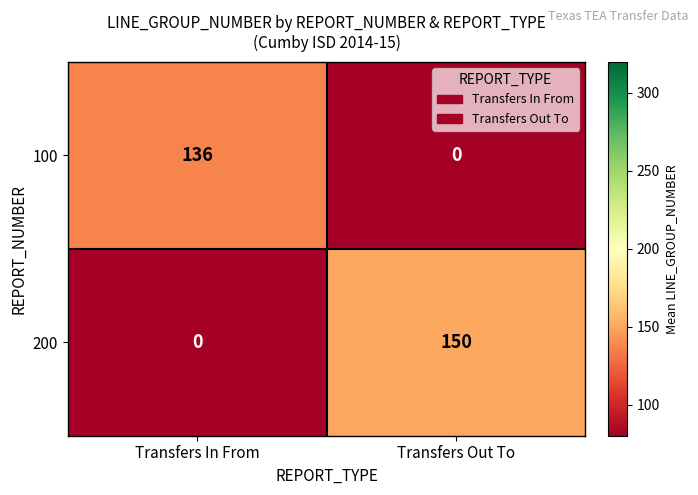

What is the total value across all series at Transfers Out To?

150